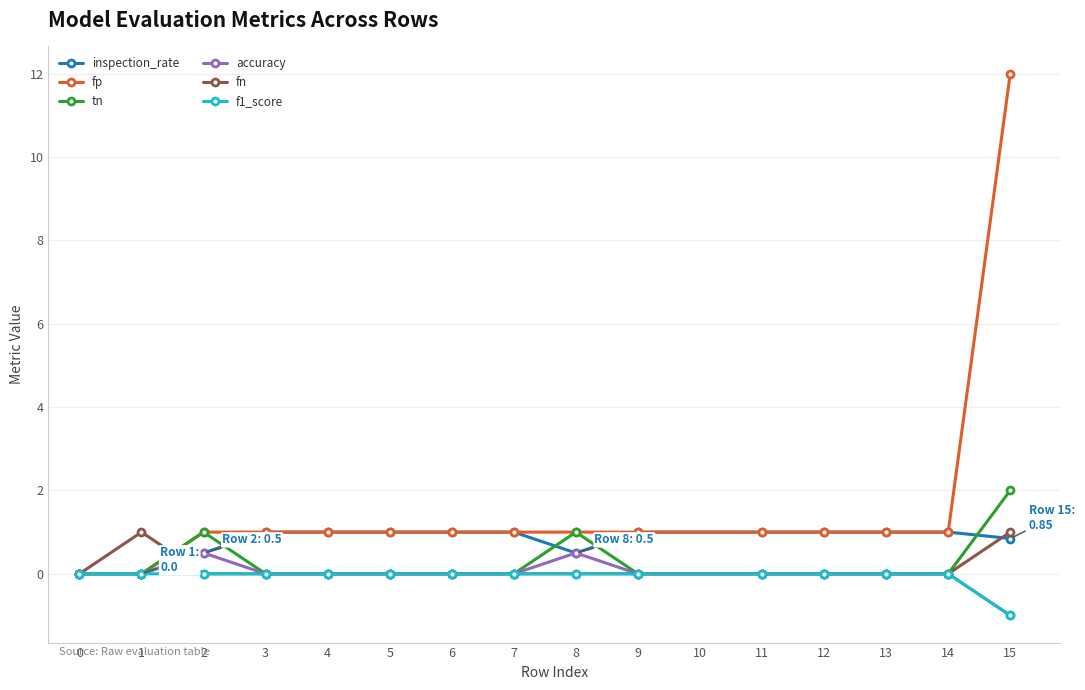

The value of tn at 3 is 0.0. True or false?

True